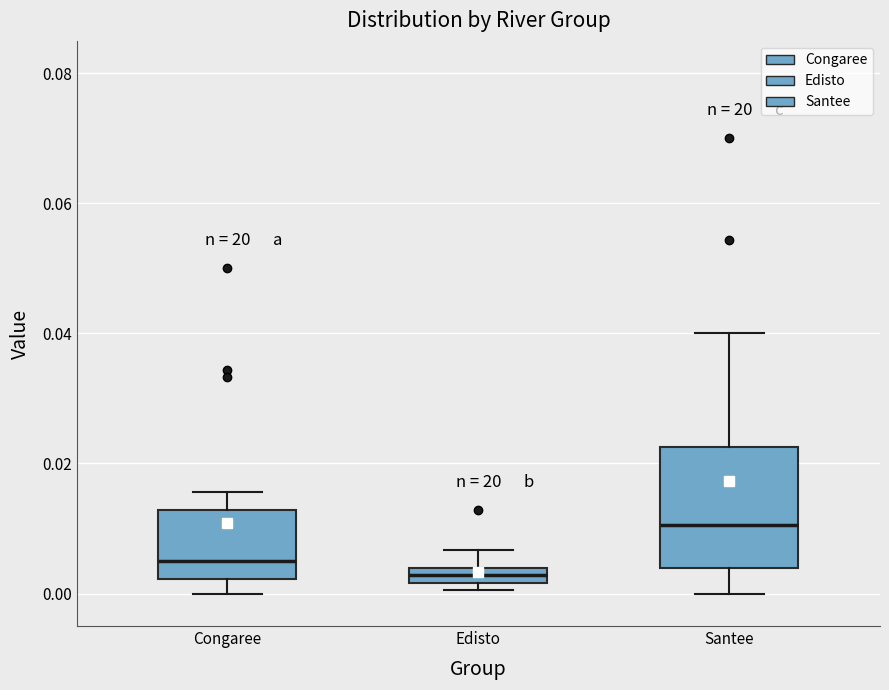

Where does the median line of the box for Santee sit on the y-axis? The values are not printed on the chart, so give them approximately, as read against the axis.

0.010